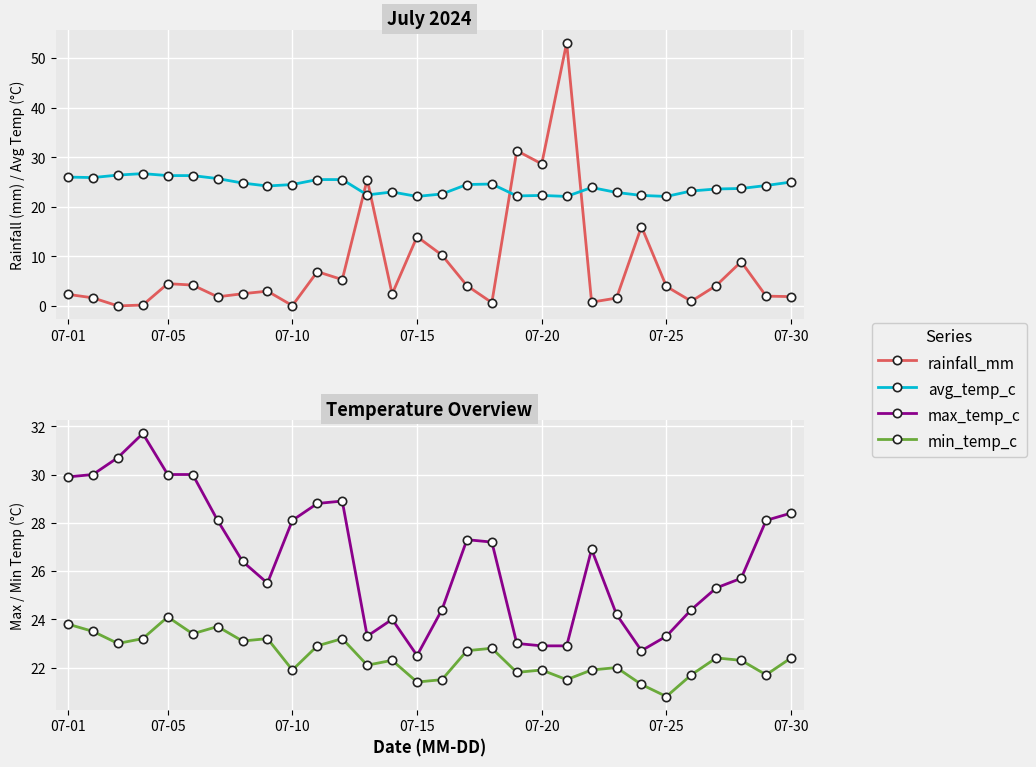

Which category has the lowest value across all series?

07-10